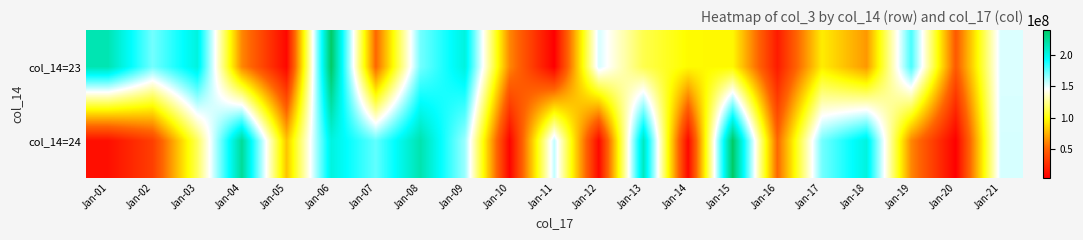

At which category is the sum across all series the highest?

Jan-06